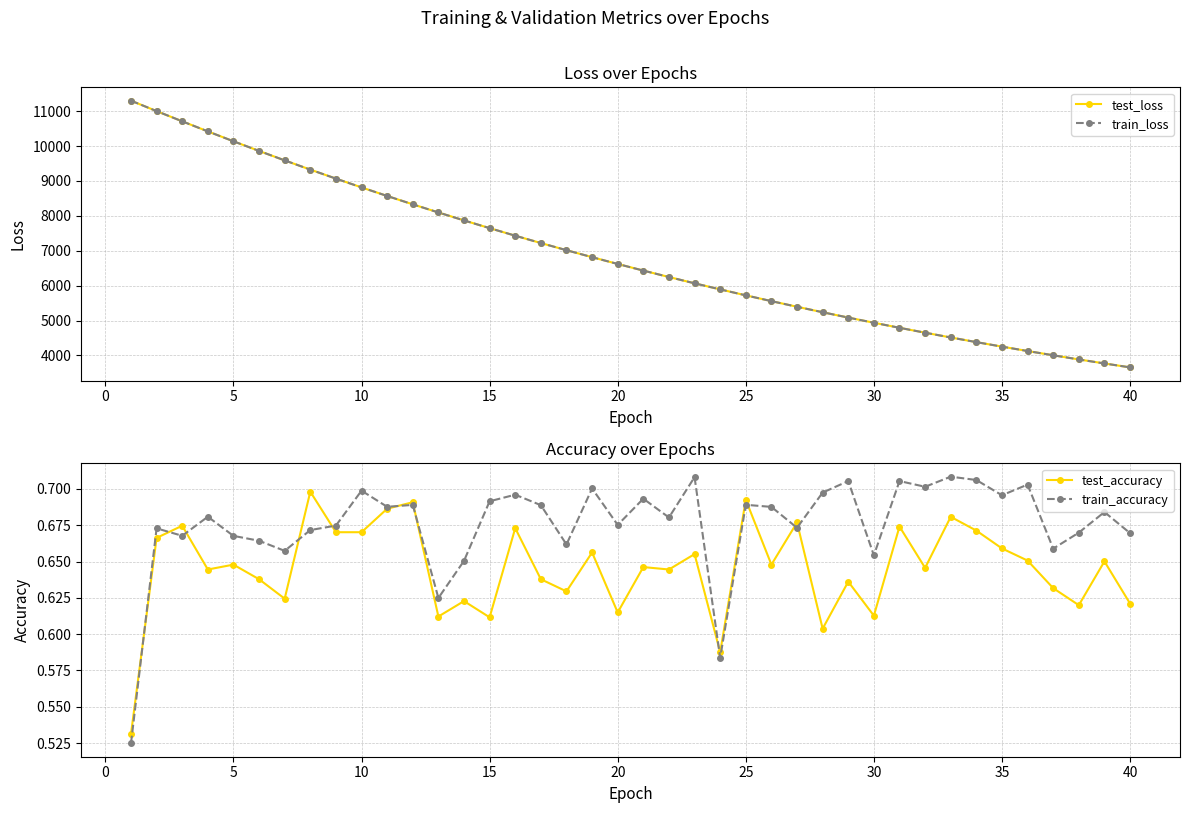

The value of test_loss at 40 is 3658.6. True or false?

True